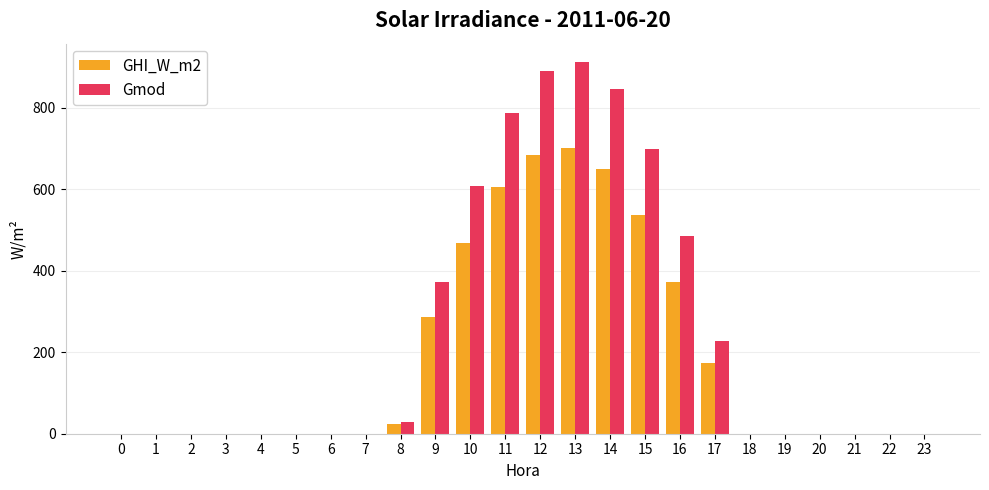

Which series has the largest total across all categories?

Gmod